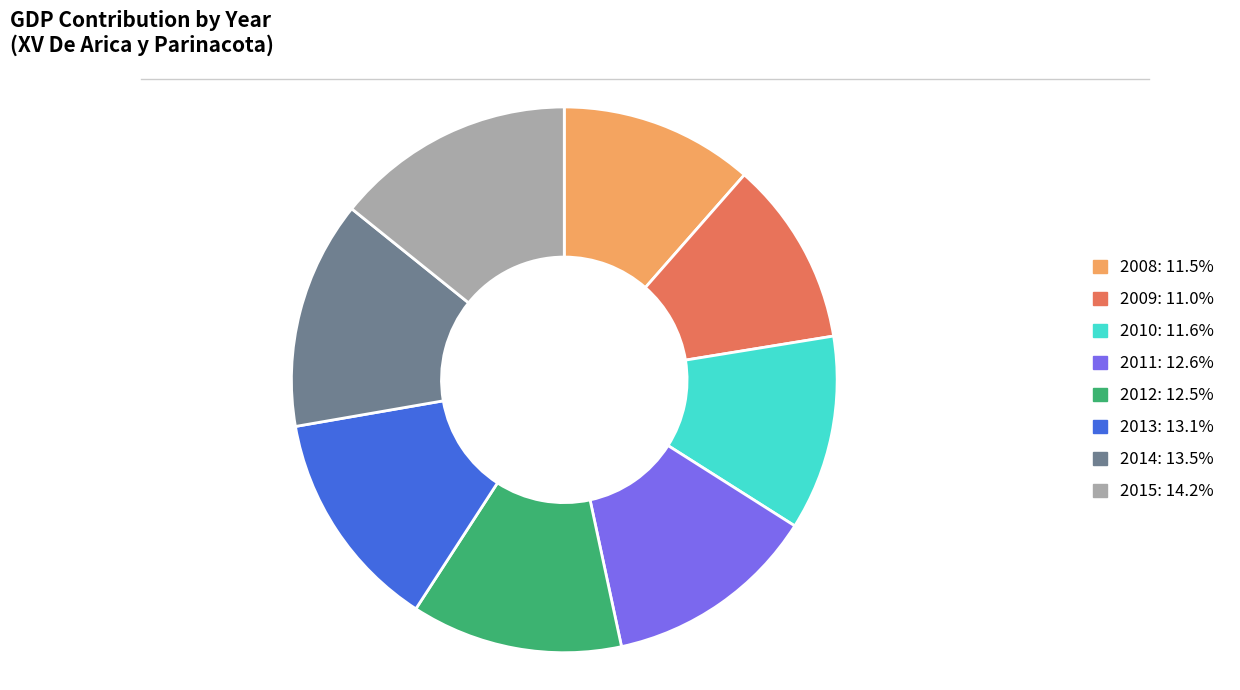

Between 2013 and 2015, which is larger?

2015